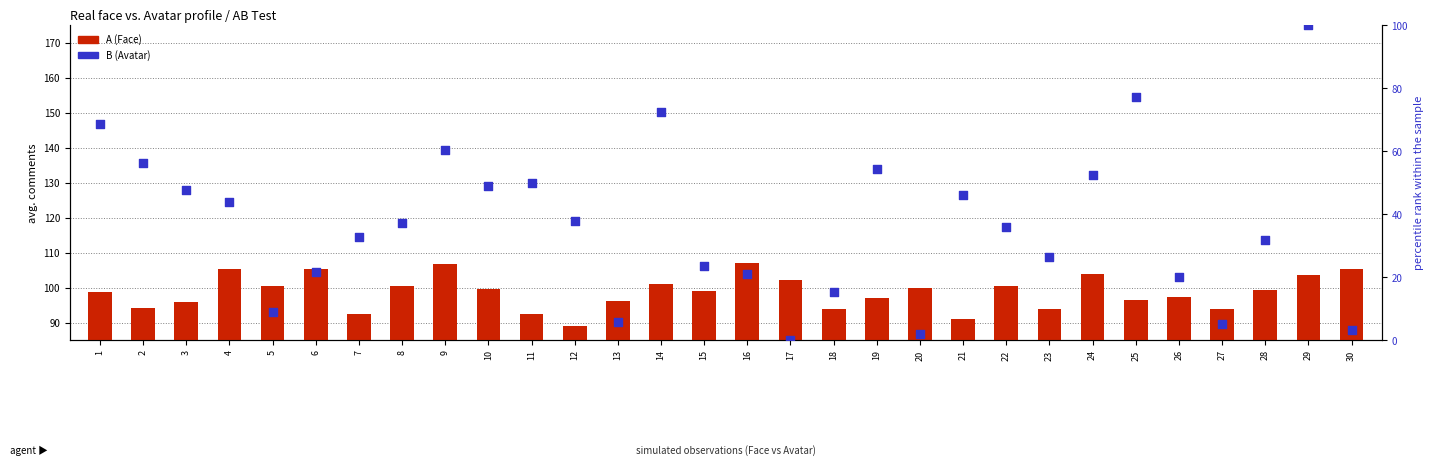

Which series contains the highest Y value?

A (Face)